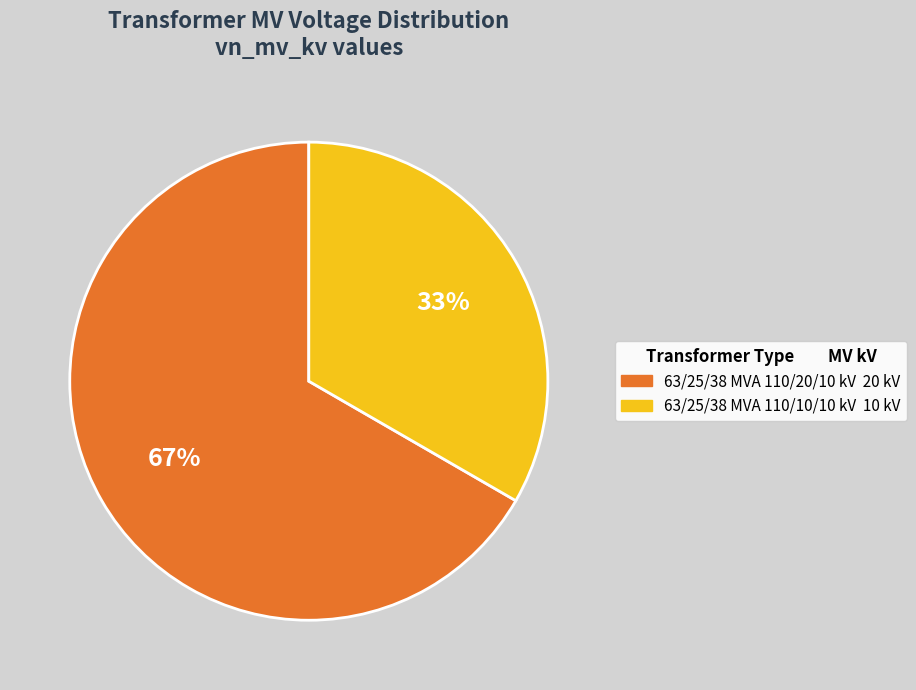

Is the sum of 63/25/38 MVA 110/20/10 kV and 63/25/38 MVA 110/10/10 kV greater than half?

Yes